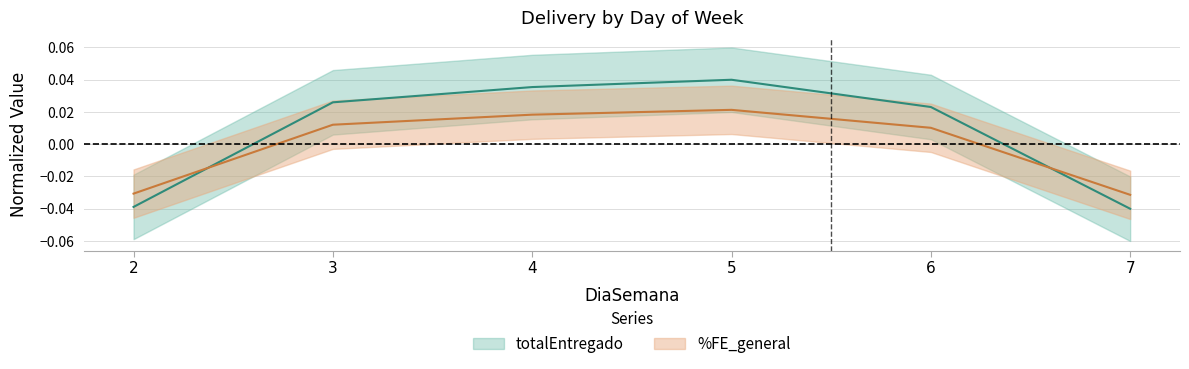

How many data points in totalEntregado are less than 0?

2